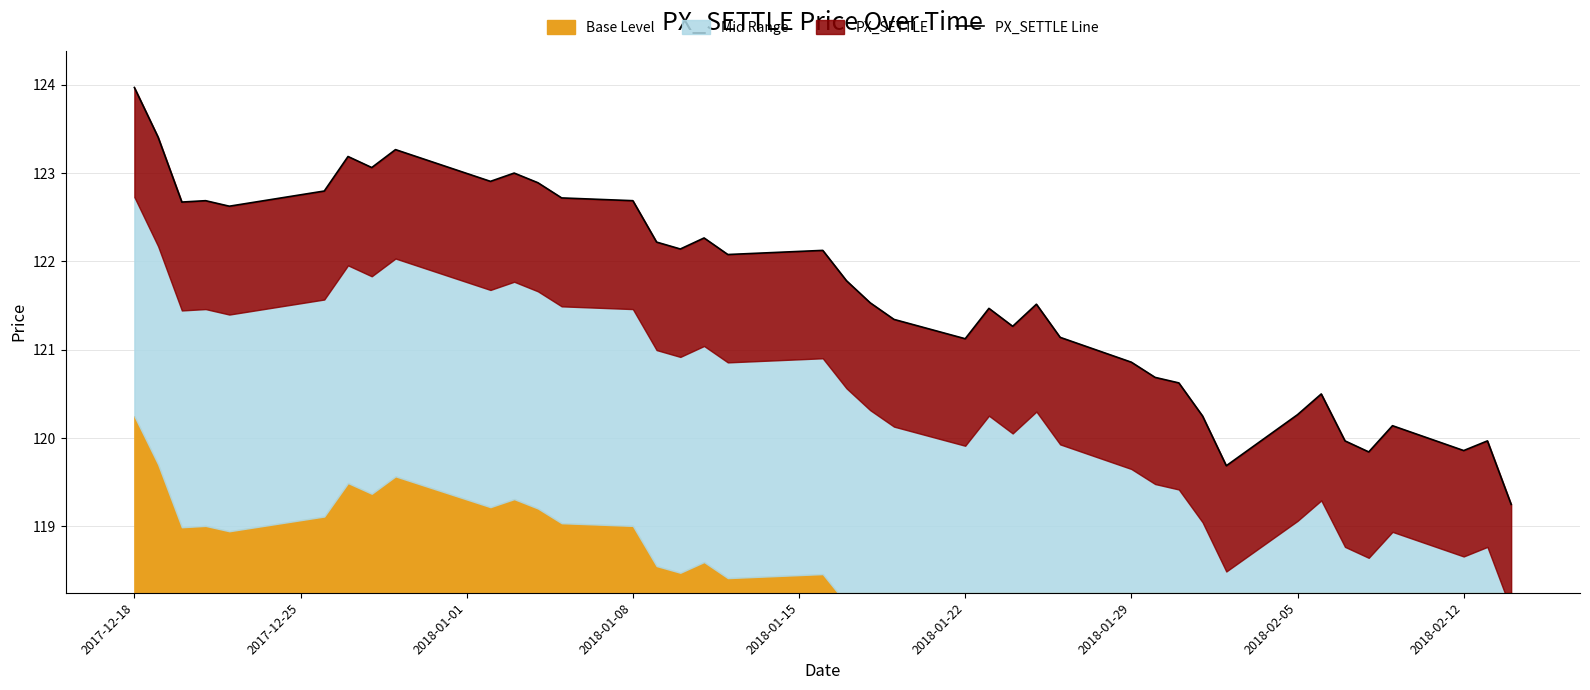

At which label does the data first exceed 121?

2017-12-18